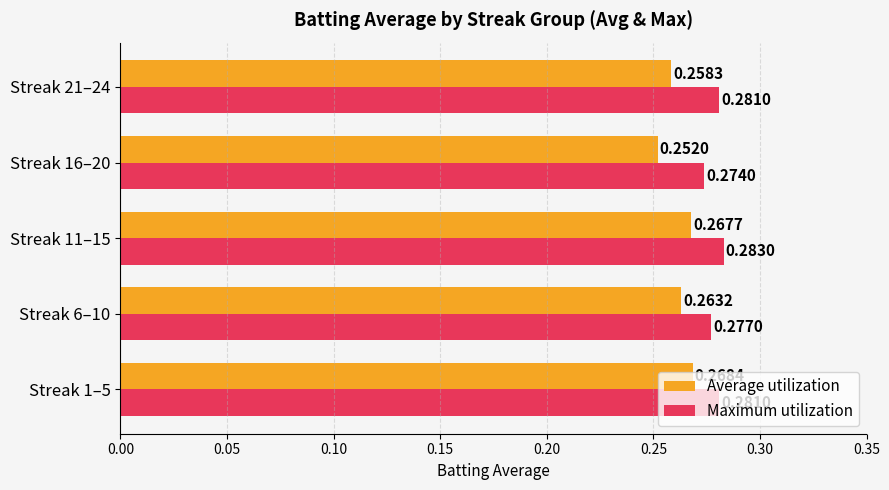

What is the sum of all Average utilization values?

1.3